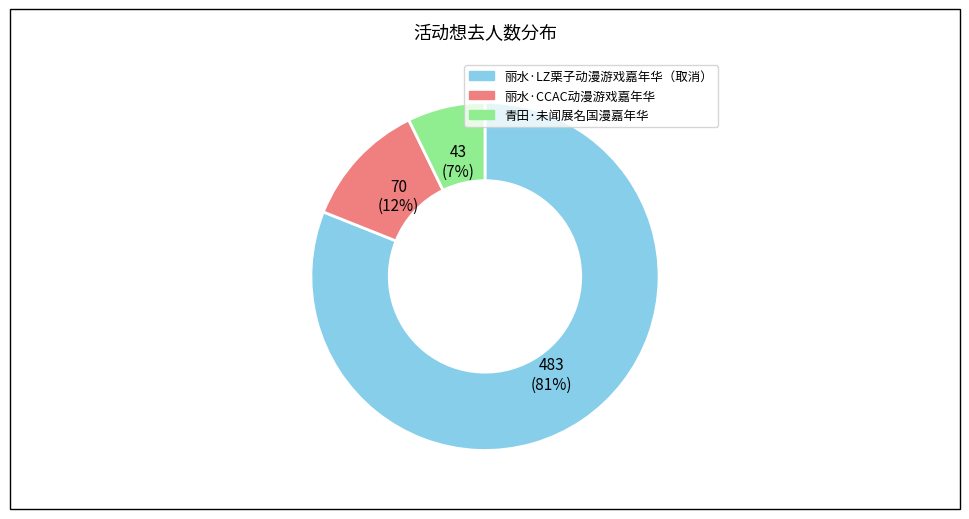

Is there a majority slice in this chart?

Yes